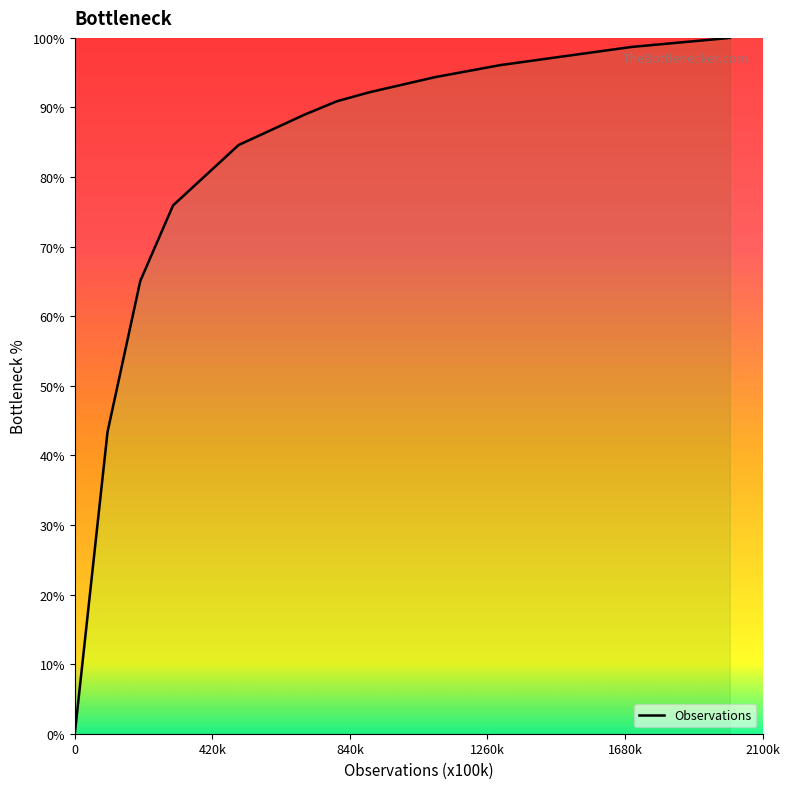

What is the difference between the maximum and minimum values?

100.0